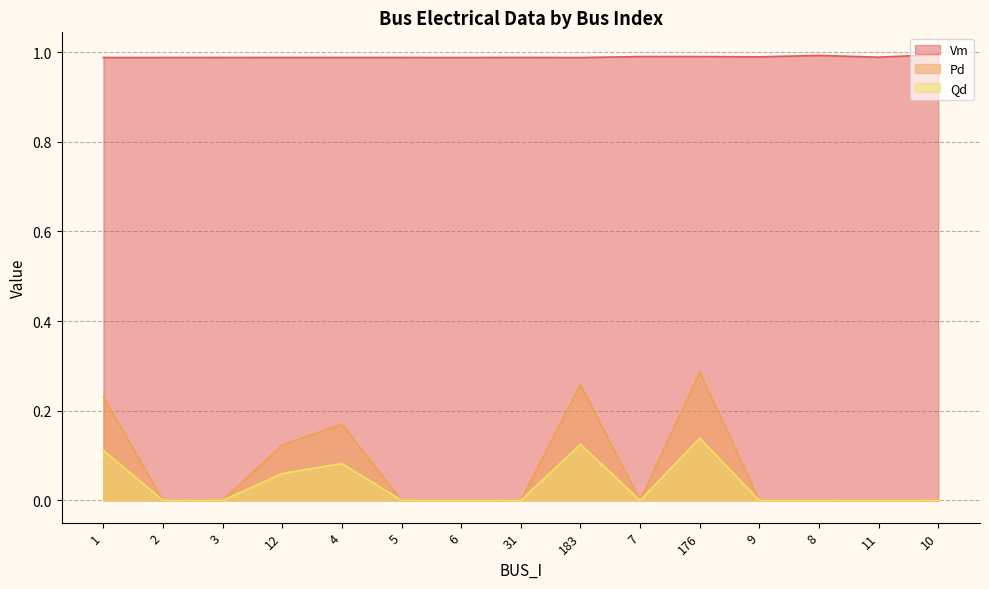

What is the total value across all series at 6?

1.0